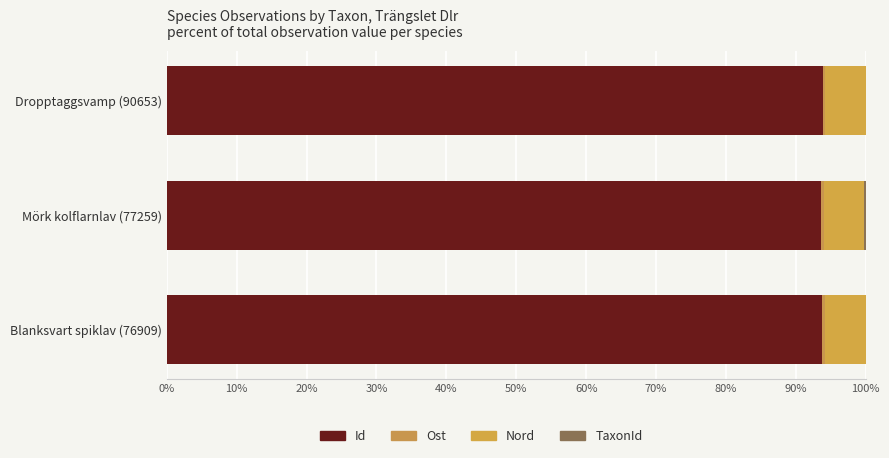

Reading left to right, list all the values displayed in this chart.

Id: 93.8	93.6	93.8
Ost: 0.4	0.4	0.4
Nord: 5.8	5.8	5.8
TaxonId: 0.0	0.2	0.0